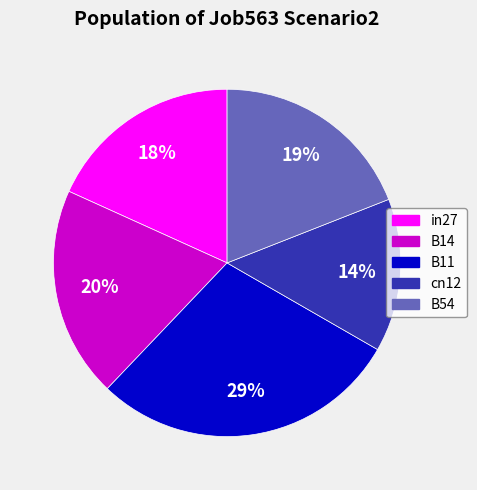

To the nearest percent, what is the difference between the largest and smallest slice percentages?

15%